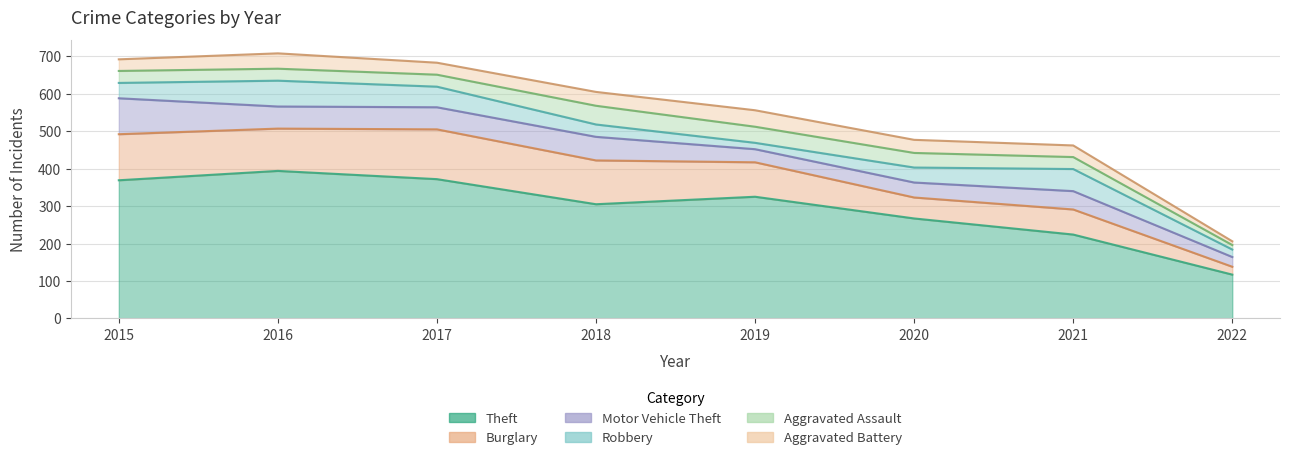

What are all the series names shown in the legend?

Theft, Burglary, Motor Vehicle Theft, Robbery, Aggravated Assault, Aggravated Battery